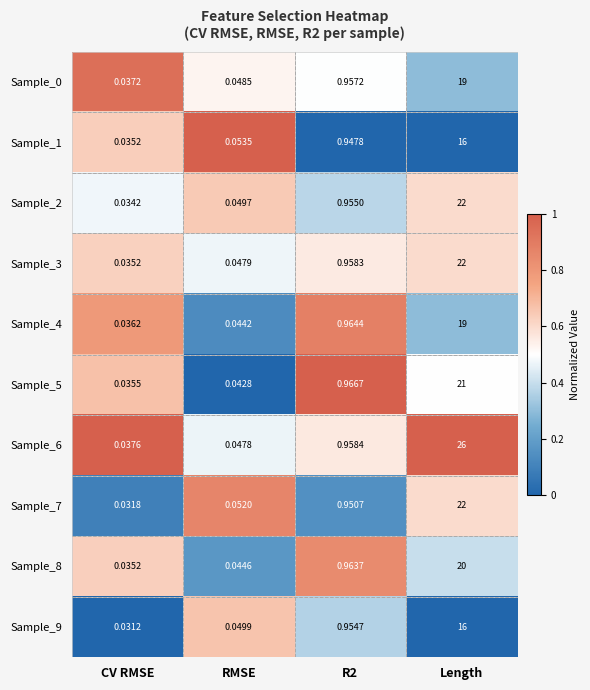

How many categories are shown in the chart?

4